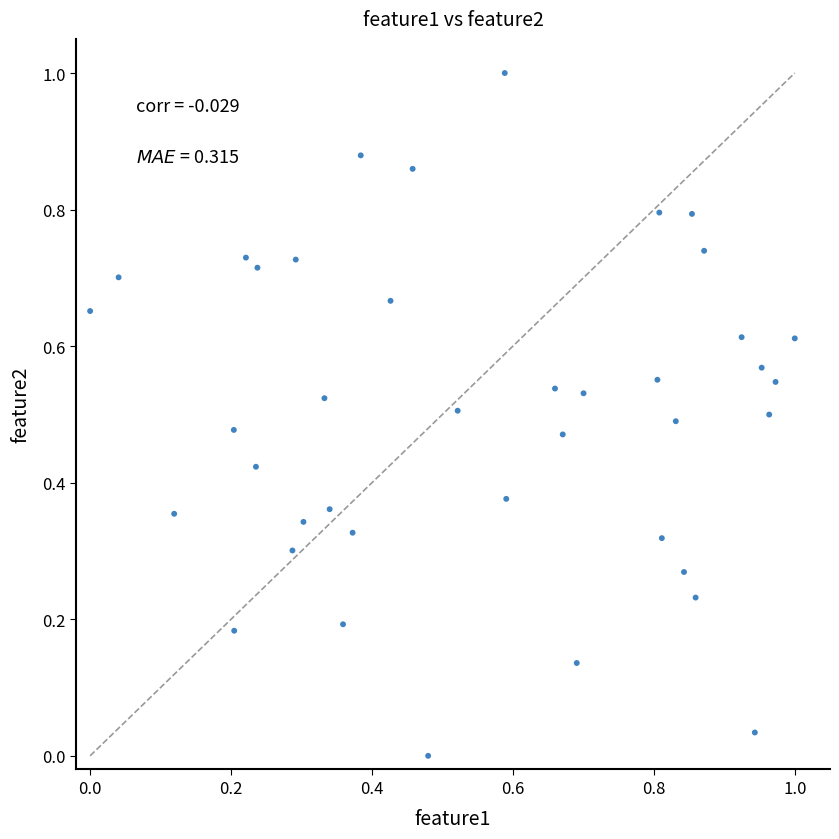

What is the range of X values (max minus min)?

1.0